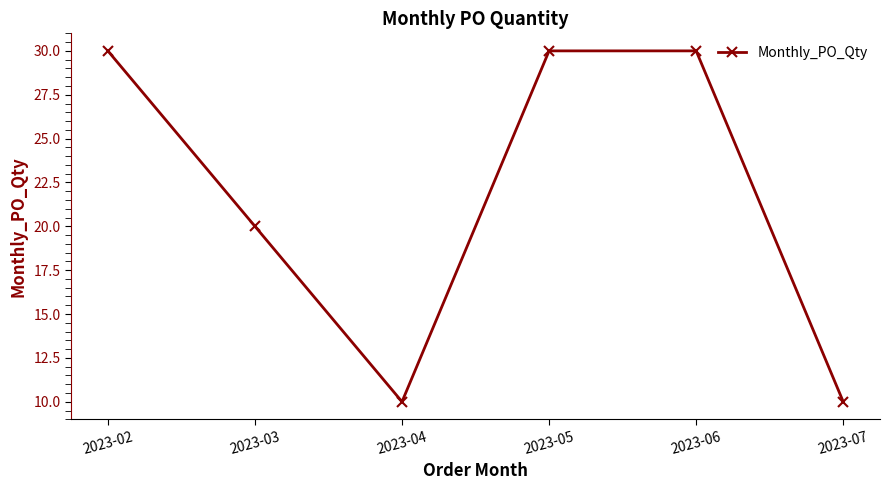

What is the greatest value displayed?

30